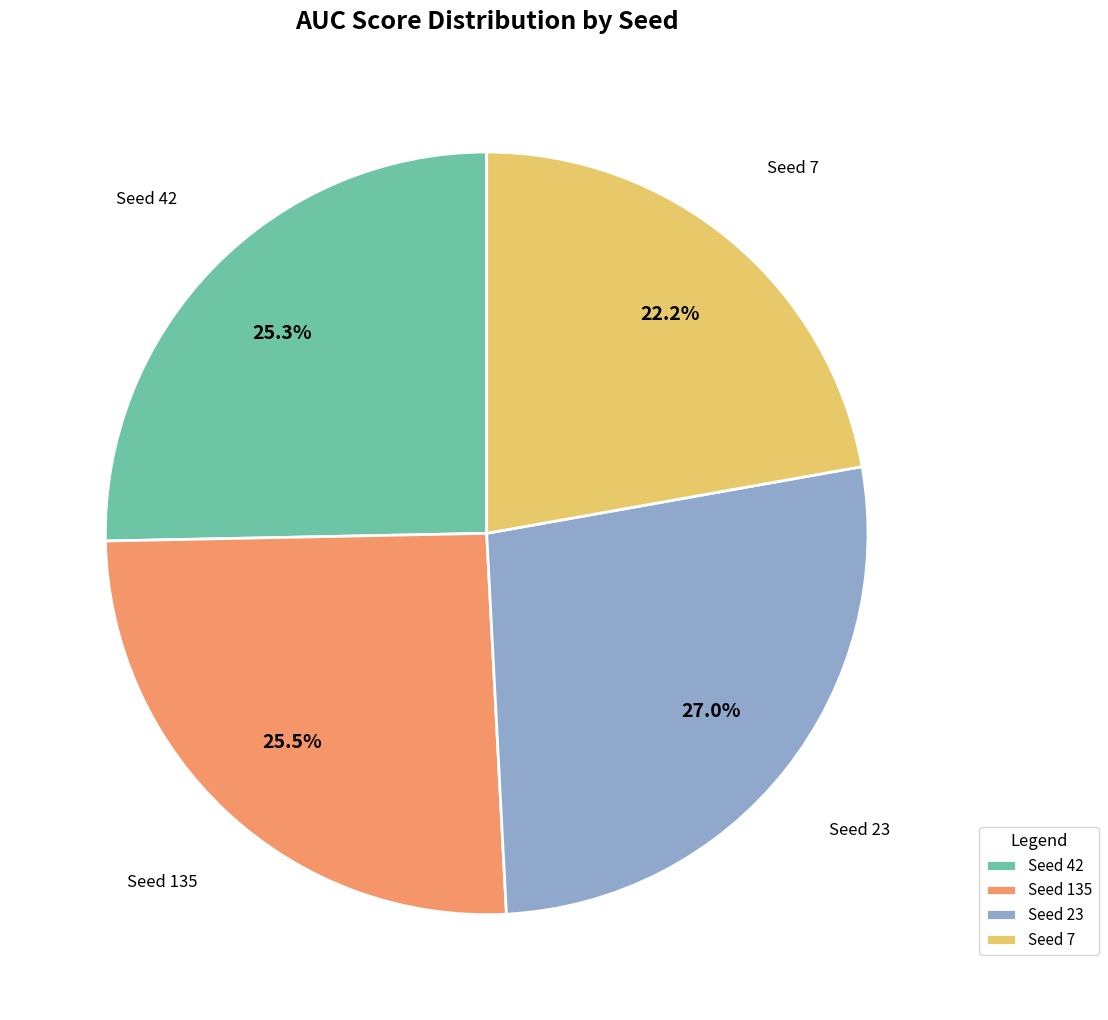

Do Seed 135 and Seed 42 together represent more than half of the pie?

Yes